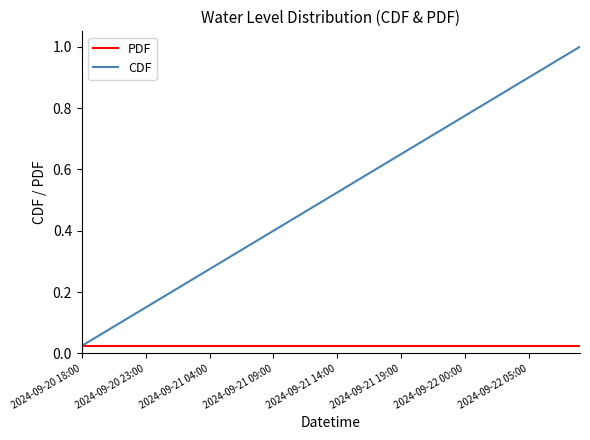

Rank the series by their maximum value, from highest to lowest.

CDF, PDF